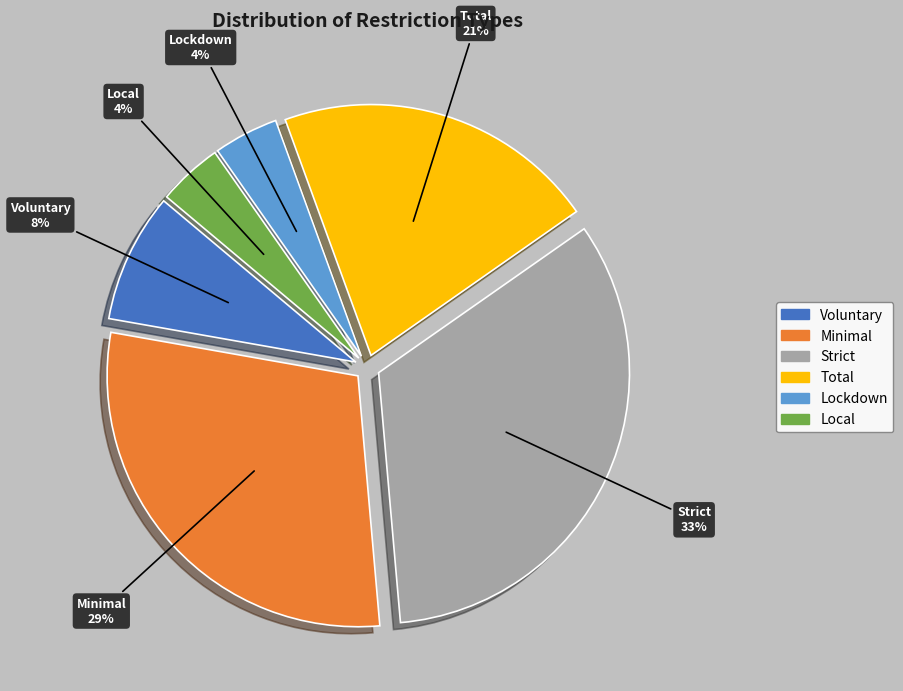

Combined, do Lockdown and Voluntary account for over 50%?

No